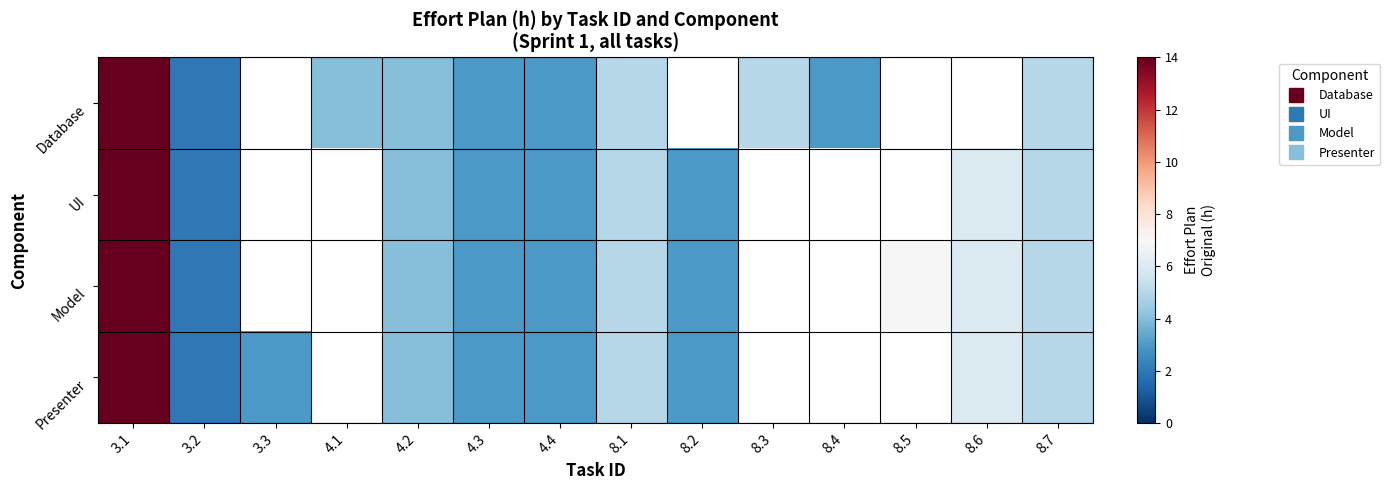

Which has a higher value, 8.1 or 8.4?

8.1